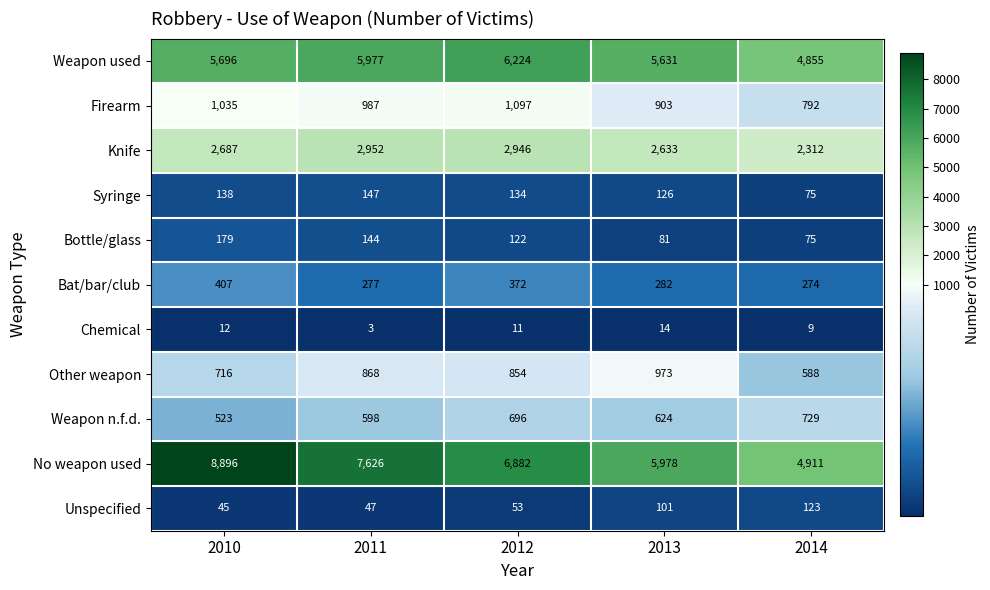

The value of Weapon n.f.d. at 2013 is 998. True or false?

False